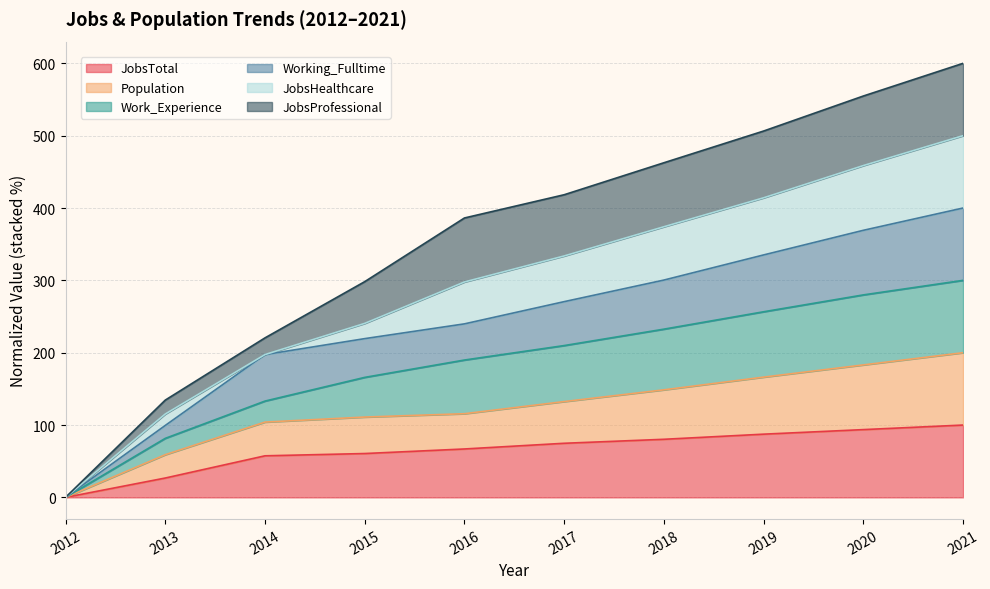

How many positive values does the Work_Experience series have?

9